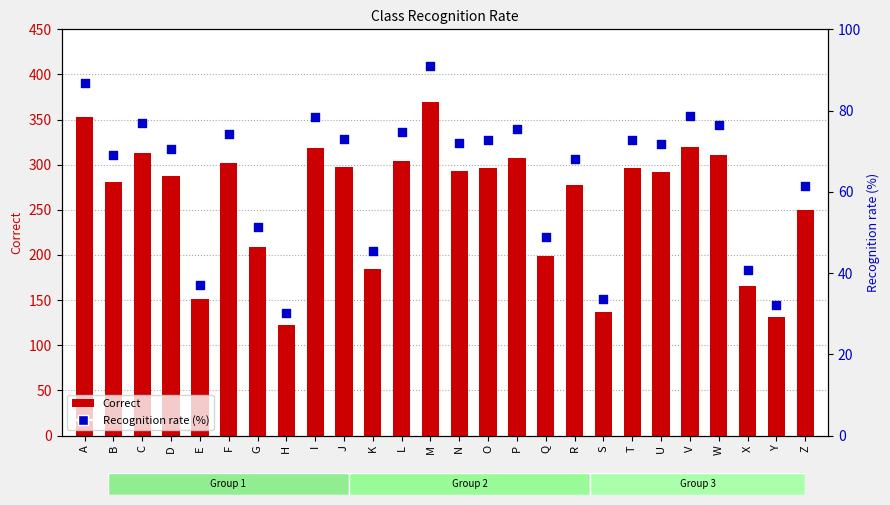

Which series has the largest Y range (max minus min)?

Correct